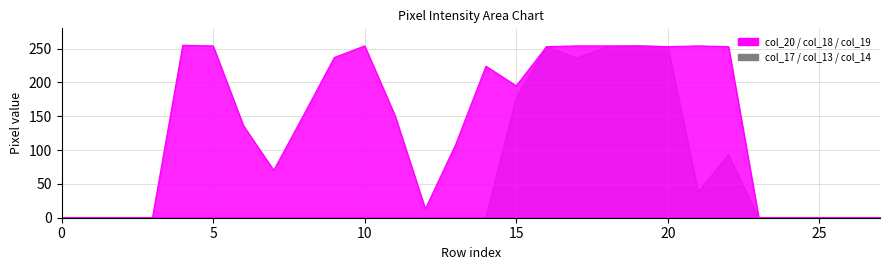

True or false: col_20 and col_14 cross at least once.

False